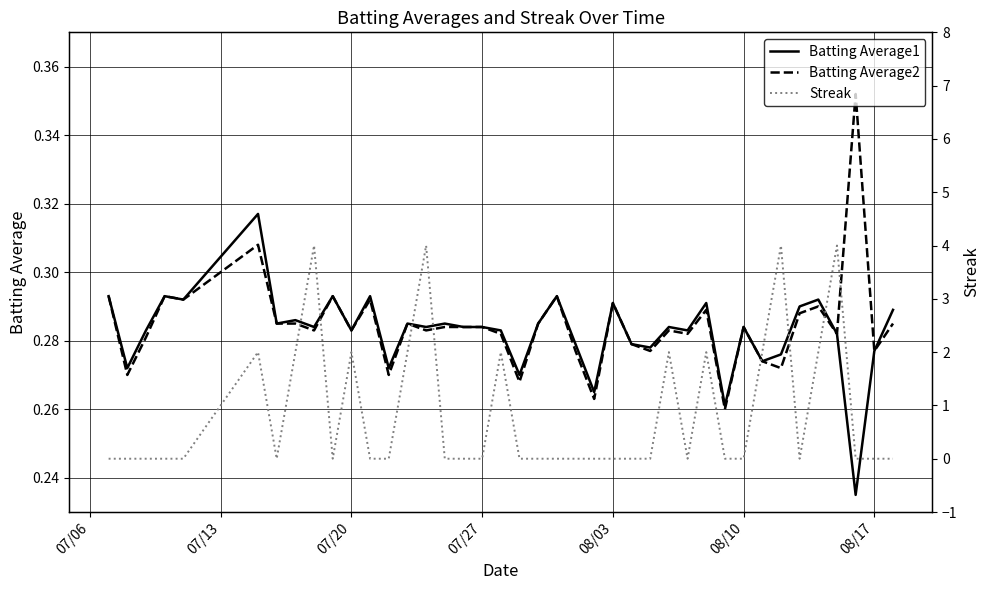

What is the sum of all Batting Average1 values?

11.3